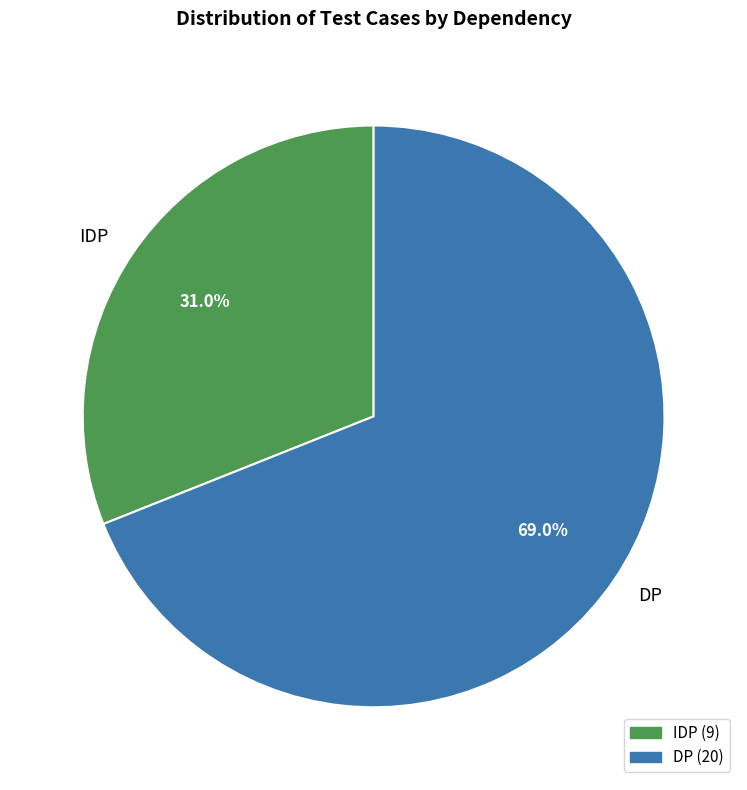

Between IDP and DP, which is larger?

DP